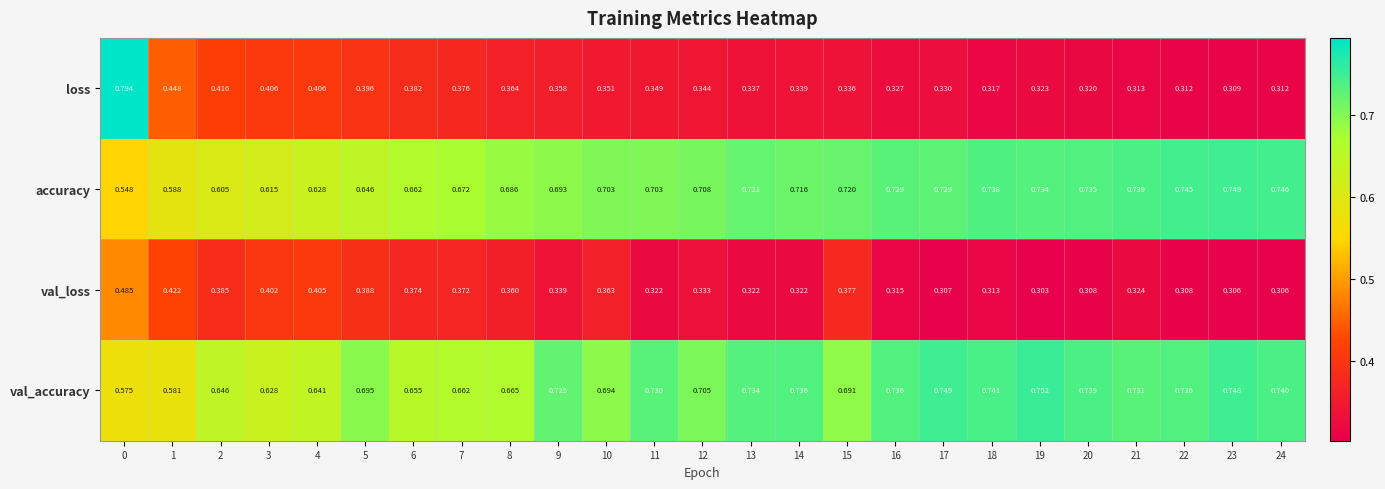

Which series has the largest range (max minus min)?

loss